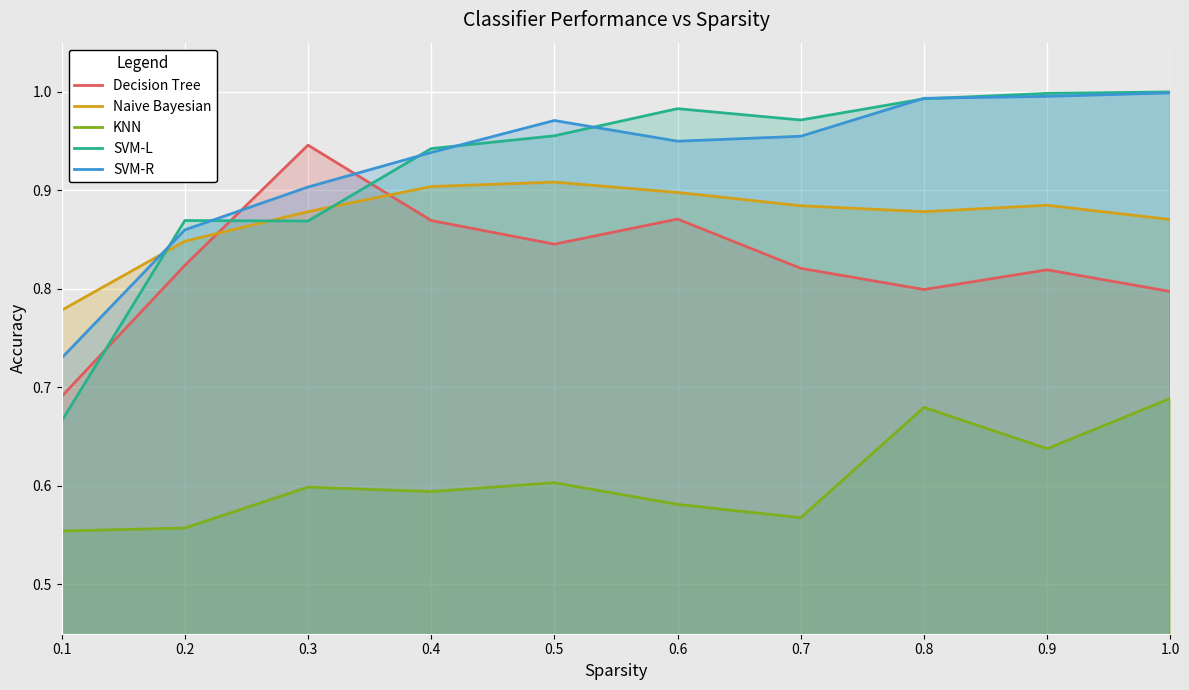

List the series in order of their peak value, highest first.

SVM-L, SVM-R, Decision Tree, Naive Bayesian, KNN